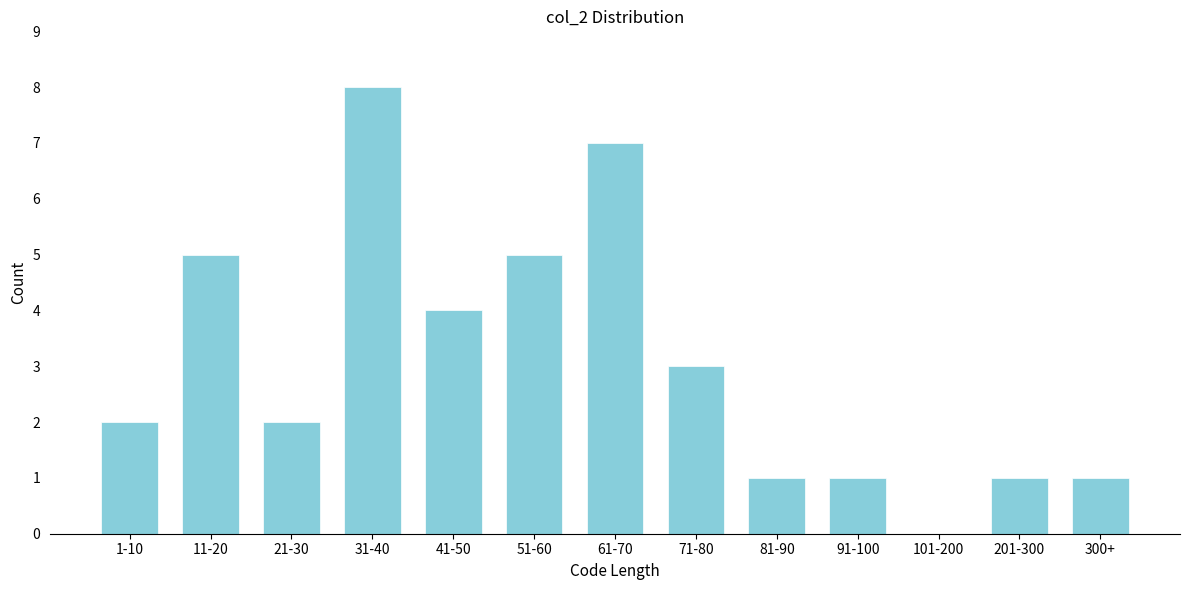

Reading left to right, extract all data points from this chart.

1-10=2	11-20=5	21-30=2	31-40=8	41-50=4	51-60=5	61-70=7	71-80=3	81-90=1	91-100=1	101-200=0	201-300=1	300+=1